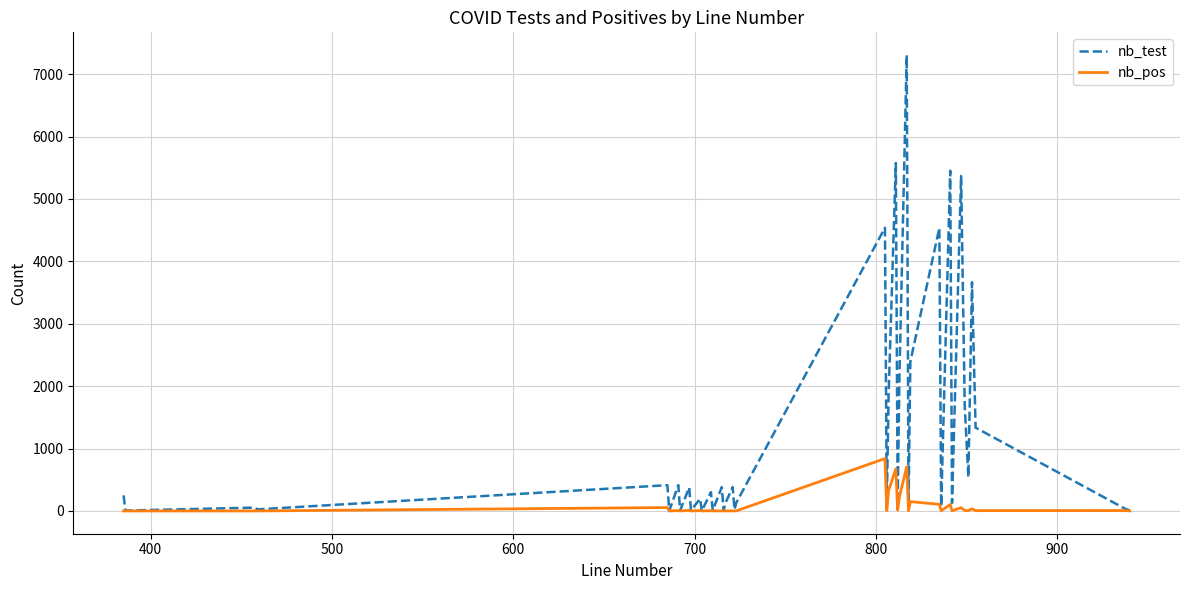

Rank the series by their average value, from highest to lowest.

nb_test, nb_pos